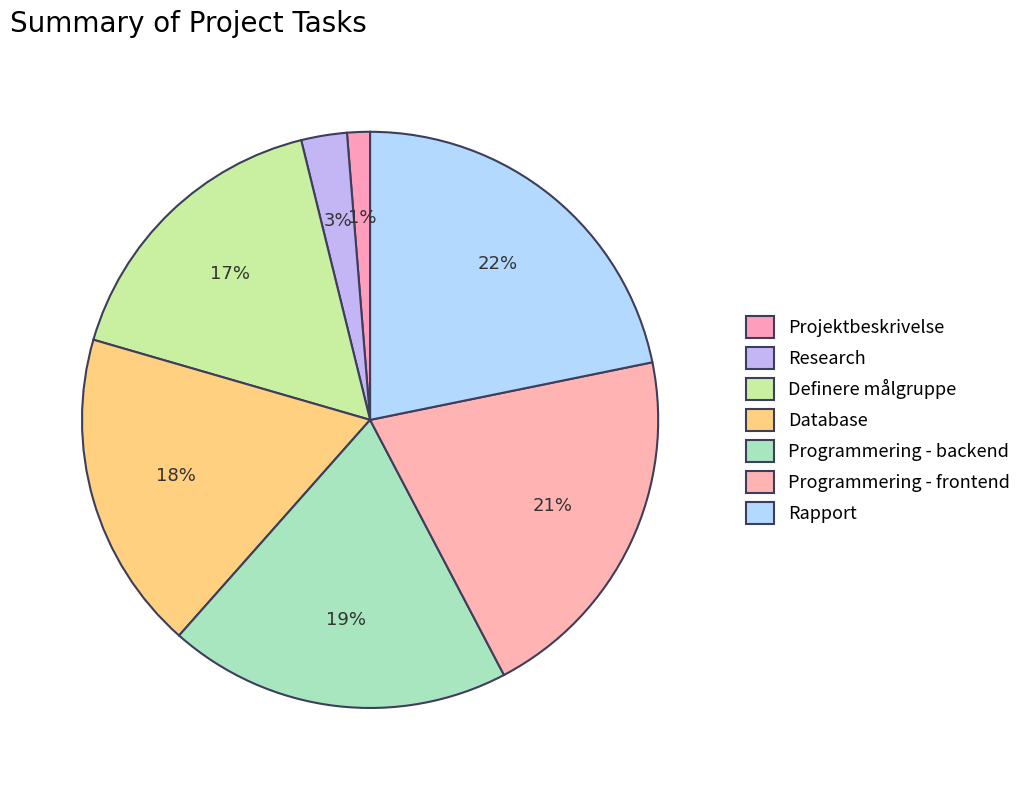

Count the number of slices in the pie.

7